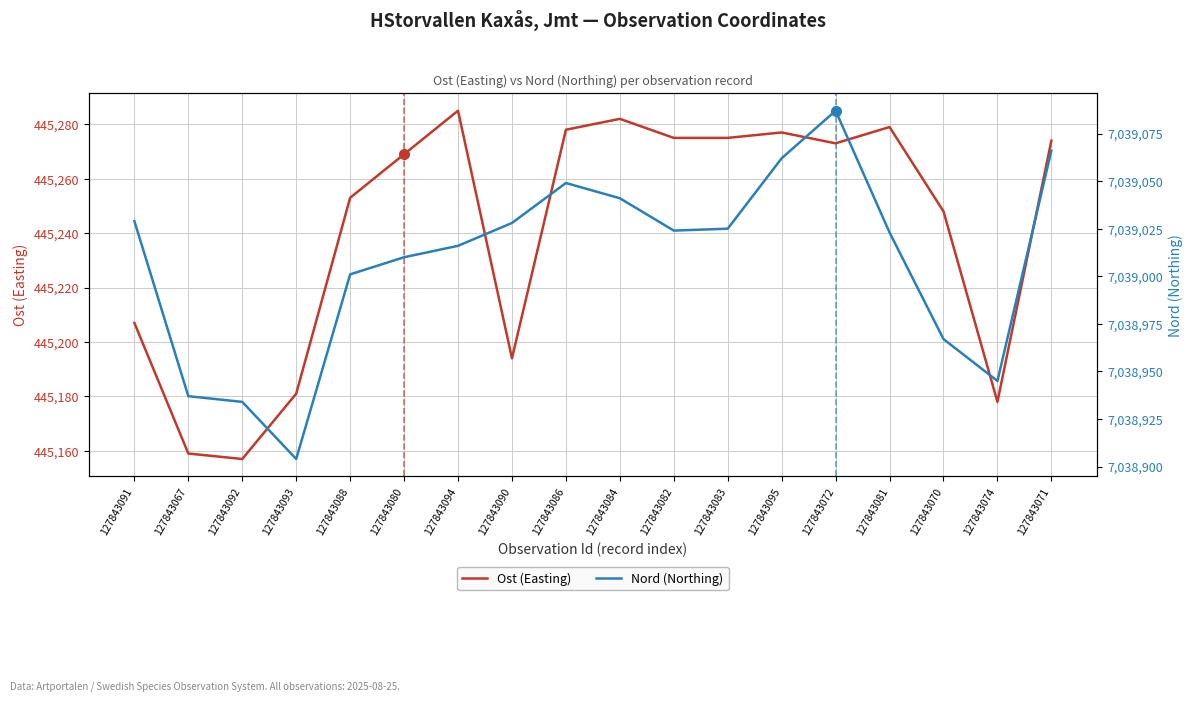

What is the total value across all series at 127843083?

7484300